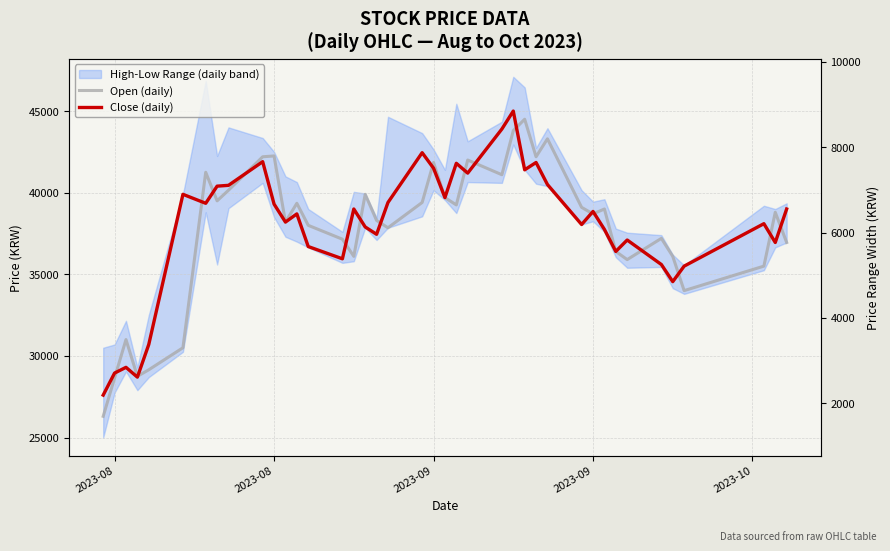

Is it true that Close (daily) equals 28950 at 2023-08?

True